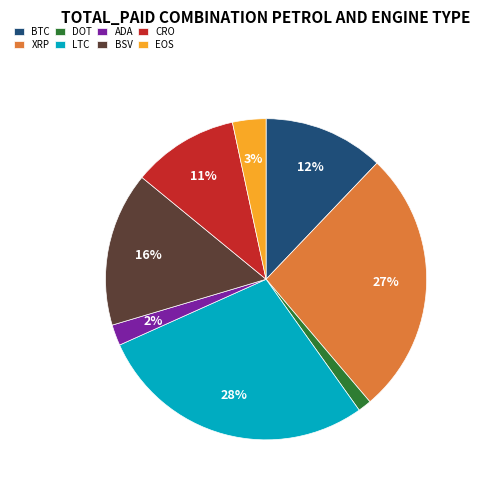

Is it true that BSV is 9% of the pie?

False